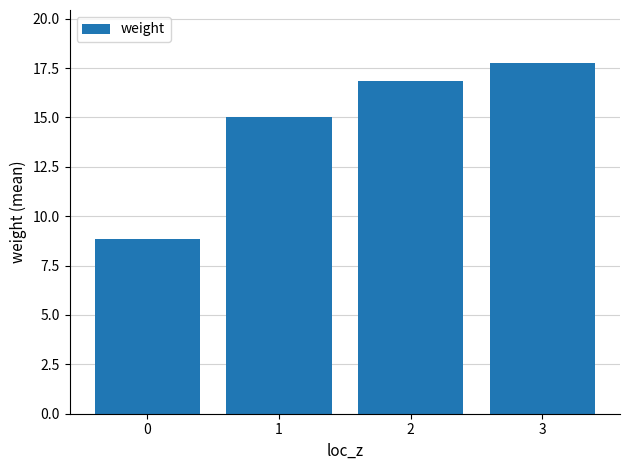

What is the difference between the values at 1 and 3?

2.8